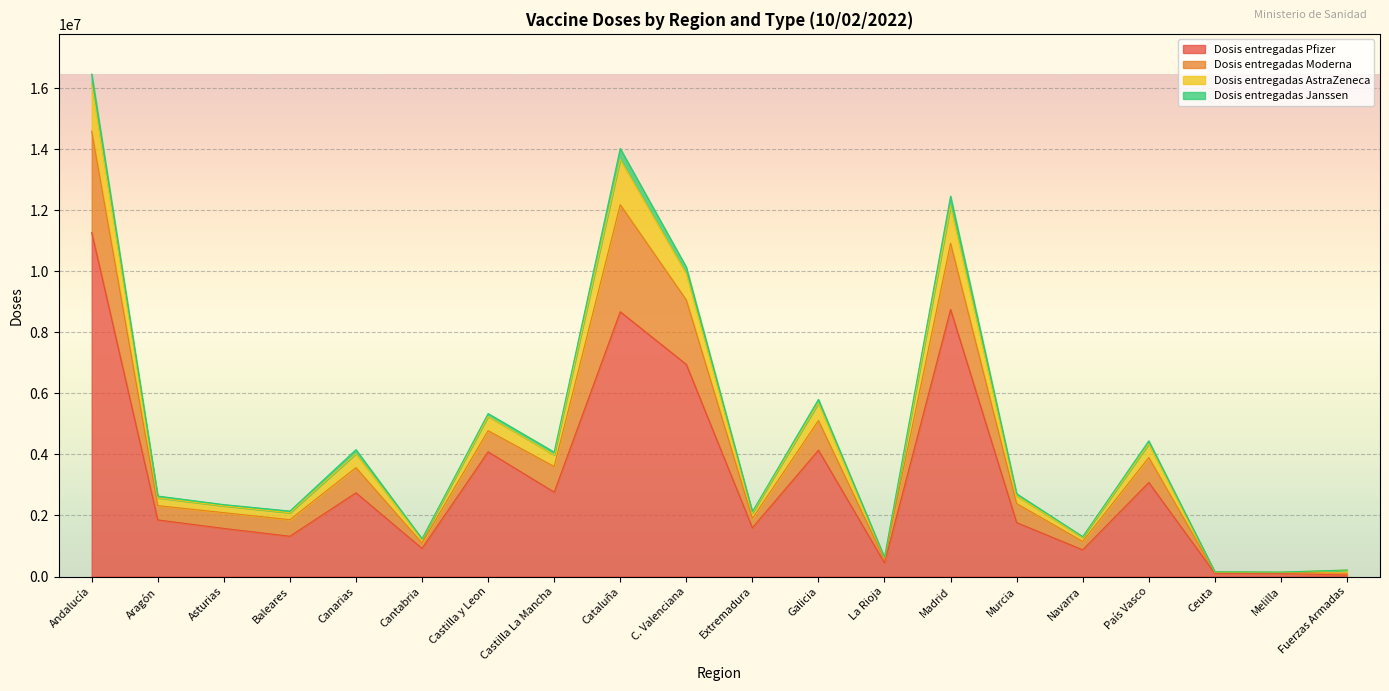

At which category is the sum across all series the highest?

Andalucía